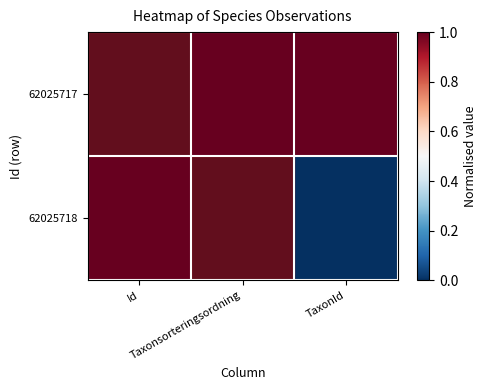

Which category has the highest value across all series?

Taxonsorteringsordning